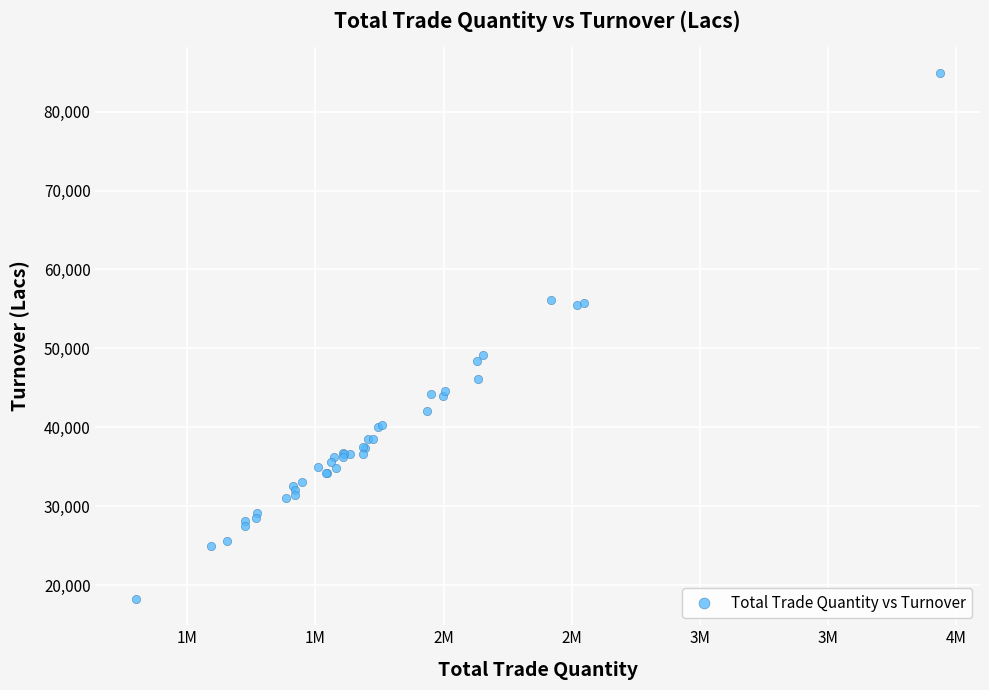

What Y value in the scatter plot is closest to 51555?

49148.6